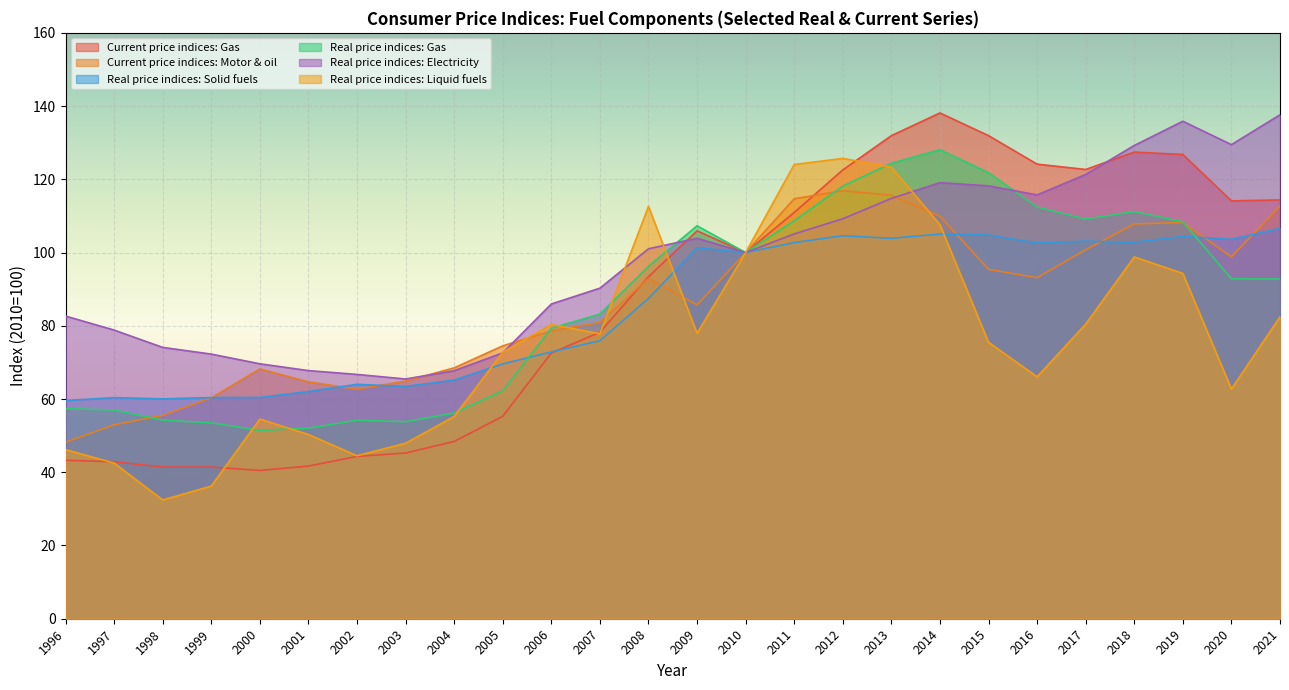

Is the value of Real price indices: Electricity at 2013 greater than the value of Real price indices: Gas at 2019?

Yes